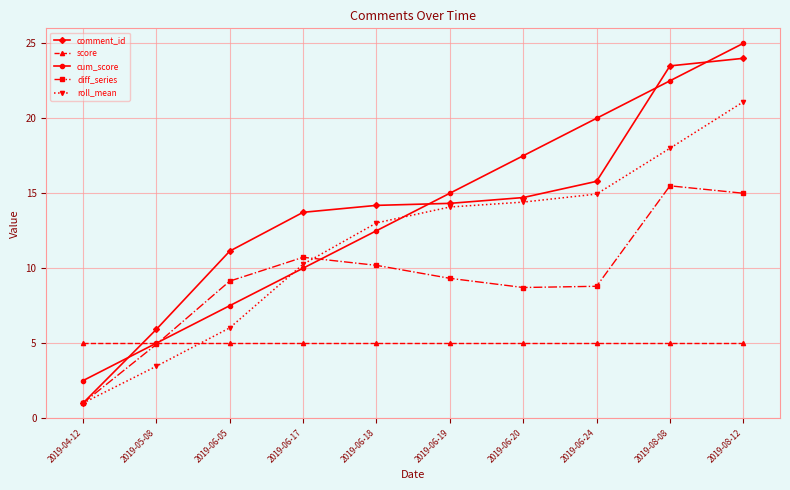

What is the approximate value of roll_mean at 2019-06-17?

10.3